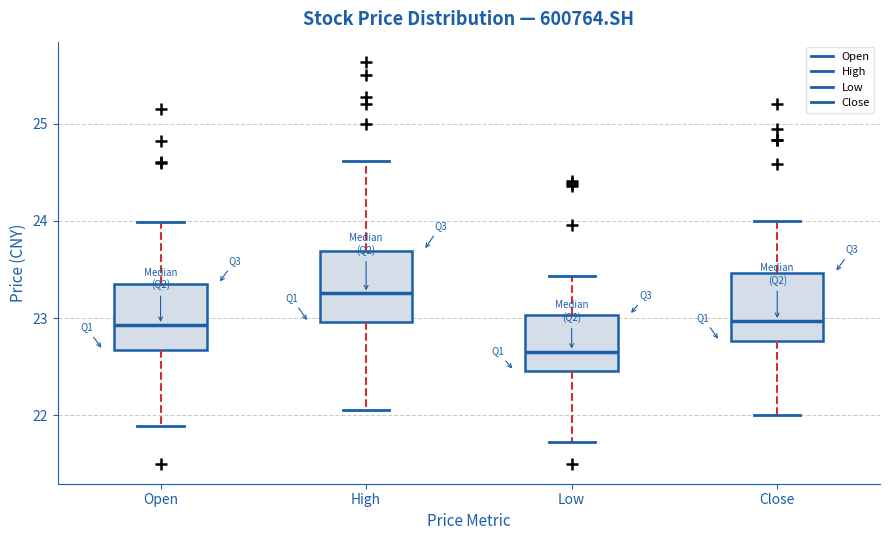

Reading left to right, transcribe this box plot: for each box, give where its median line is, the range the box spans, and where its two whiskers end, as read against the y-axis. The values are not printed on the chart, so give them approximately, as read against the axis.

Open: median 22.9, box 22.7 to 23.4, whiskers 21.9 to 24.0
High: median 23.3, box 23.0 to 23.7, whiskers 22.1 to 24.6
Low: median 22.7, box 22.5 to 23.0, whiskers 21.7 to 23.4
Close: median 23.0, box 22.8 to 23.5, whiskers 22.0 to 24.0